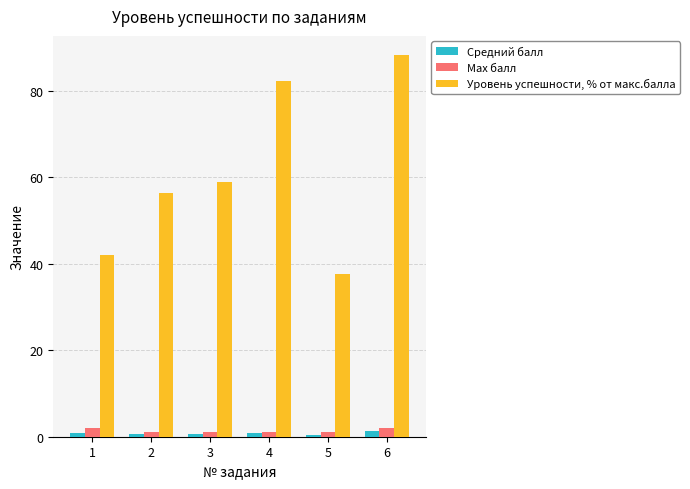

Count the number of categories in the chart.

6